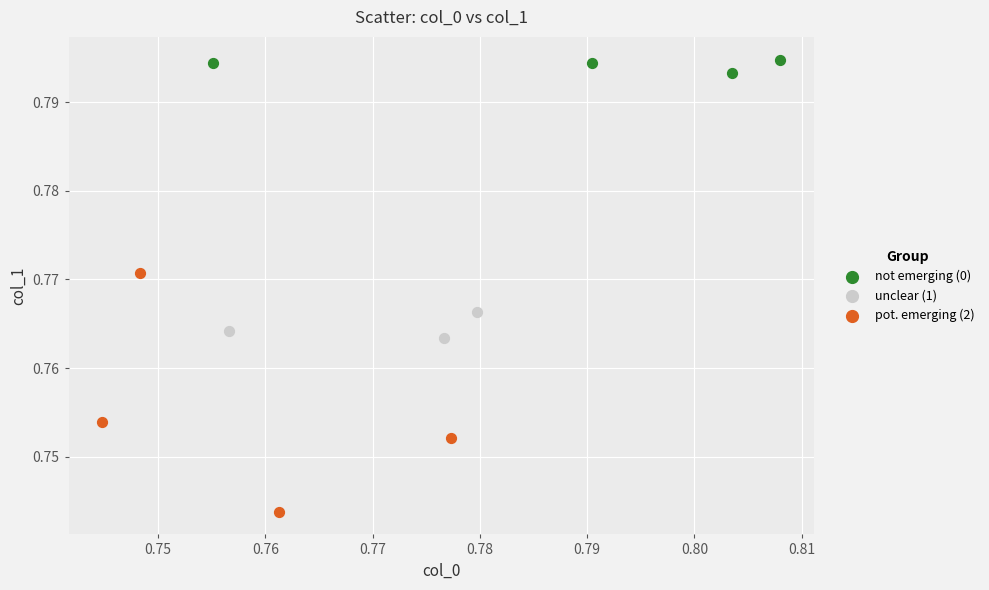

Which series has the largest Y range (max minus min)?

pot. emerging (2)